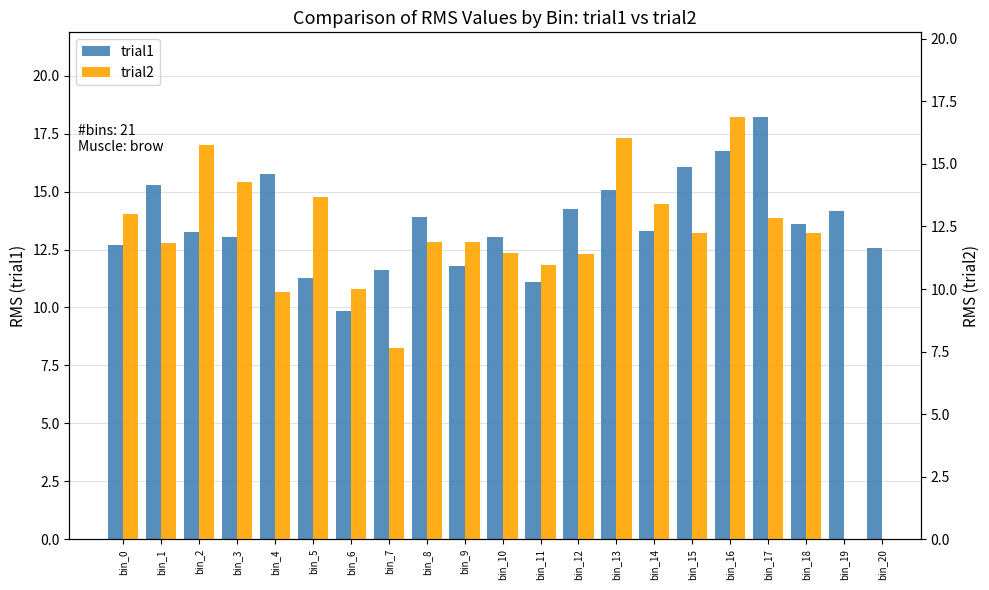

The trial2 series shows 8.2 at bin_2. True or false?

False